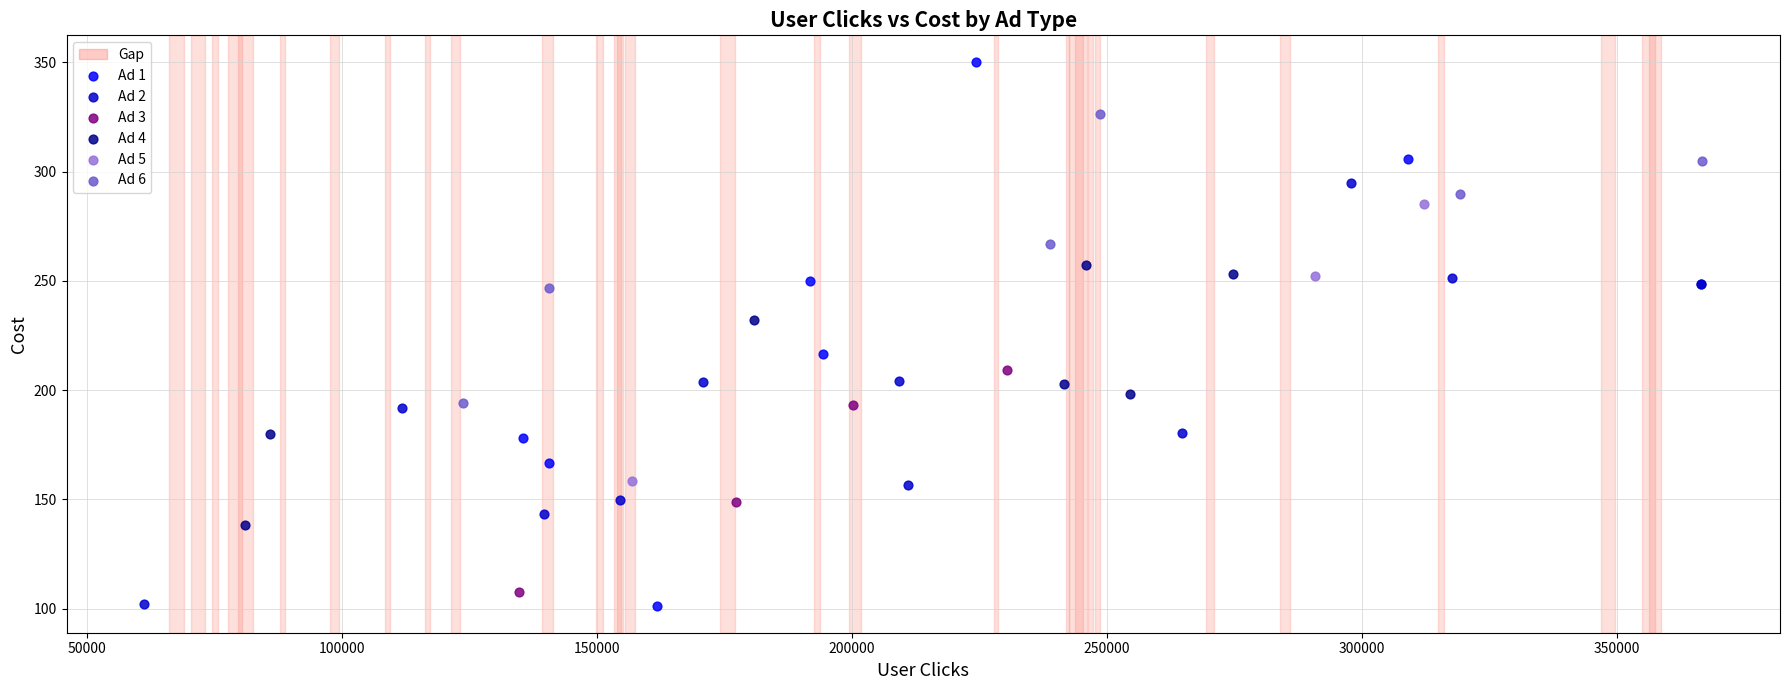

Which series has the largest Y range (max minus min)?

Ad 1